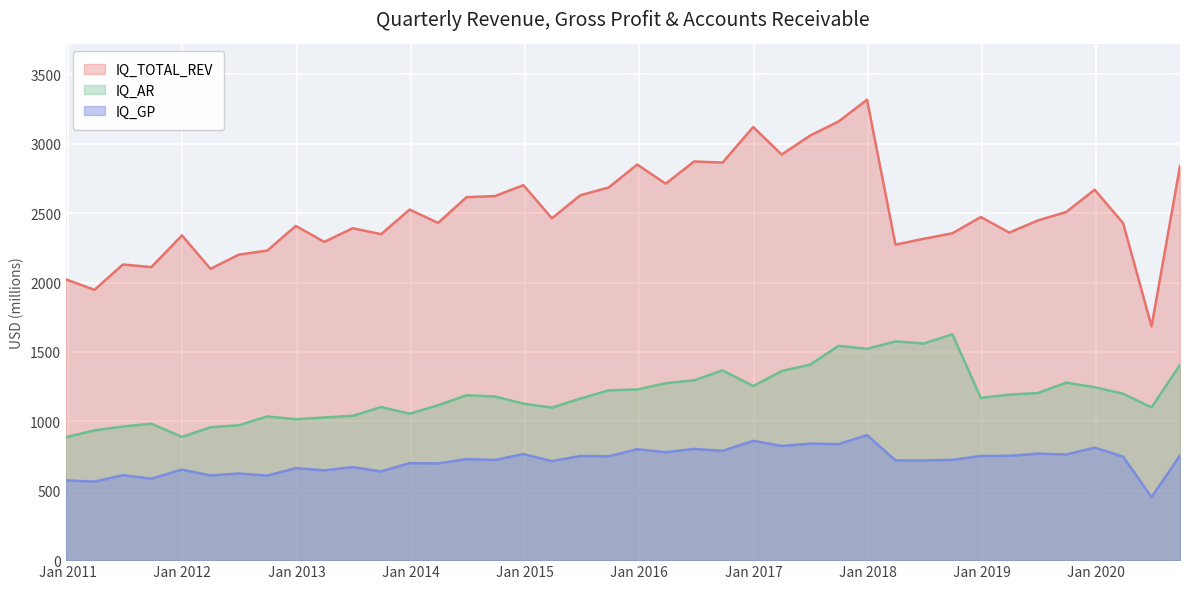

Count the number of data series in this chart.

3